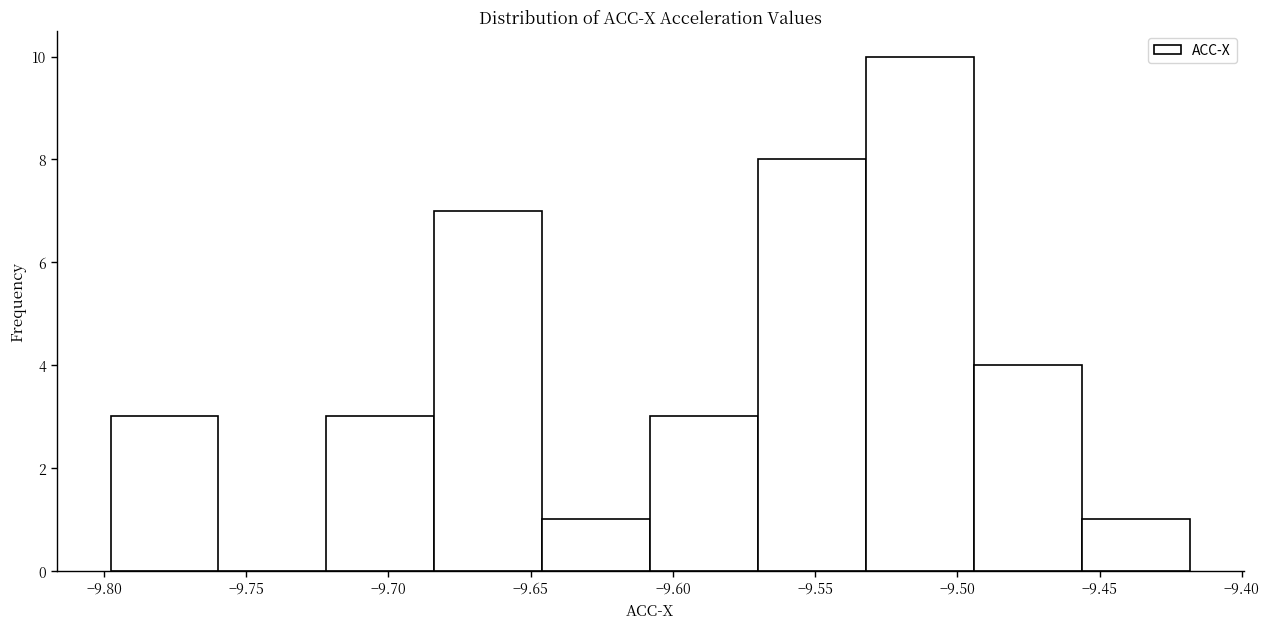

Reading left to right, list every bar in this chart as the range it spans on the x-axis followed by its height. Neither the bar edges nor the heights are printed on the chart, so give them approximately, as read against the axes.

-9.800 to -9.760: 3
-9.760 to -9.720: 0
-9.720 to -9.685: 3
-9.685 to -9.645: 7
-9.645 to -9.610: 1
-9.610 to -9.570: 3
-9.570 to -9.530: 8
-9.530 to -9.495: 10
-9.495 to -9.455: 4
-9.455 to -9.420: 1